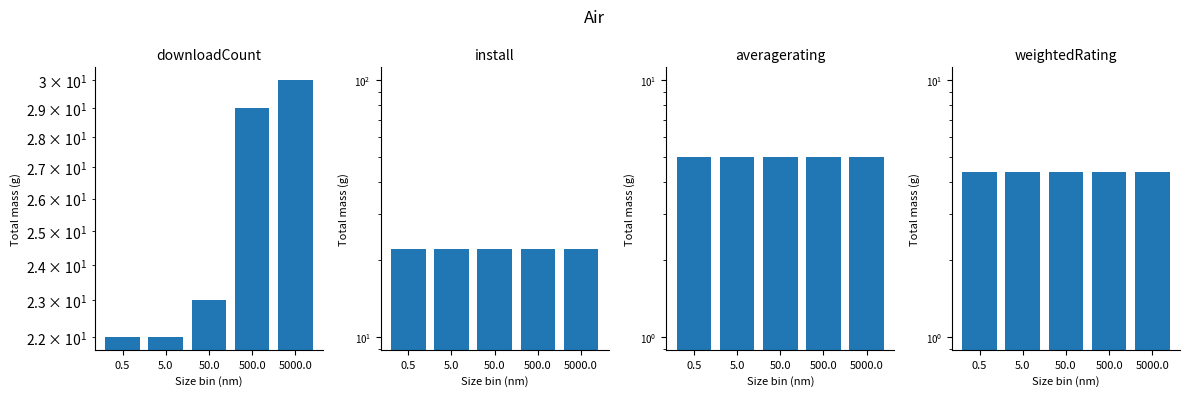

True or false: install has a value of 22.0 at 5000.0.

True